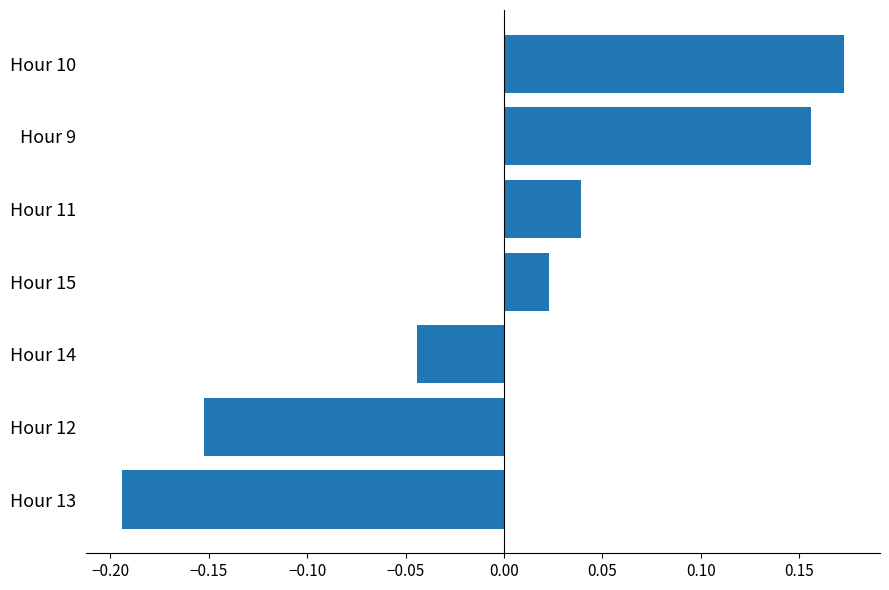

Which label corresponds to the largest value in the chart?

Hour 10